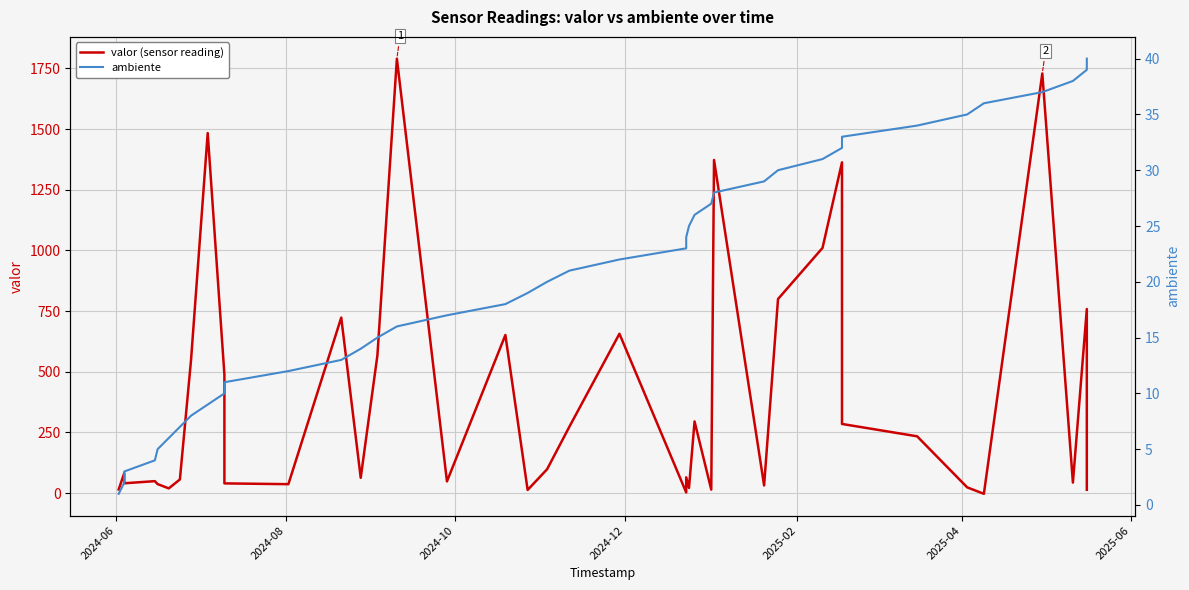

How many interior local peaks does the valor (sensor reading) series have?

13